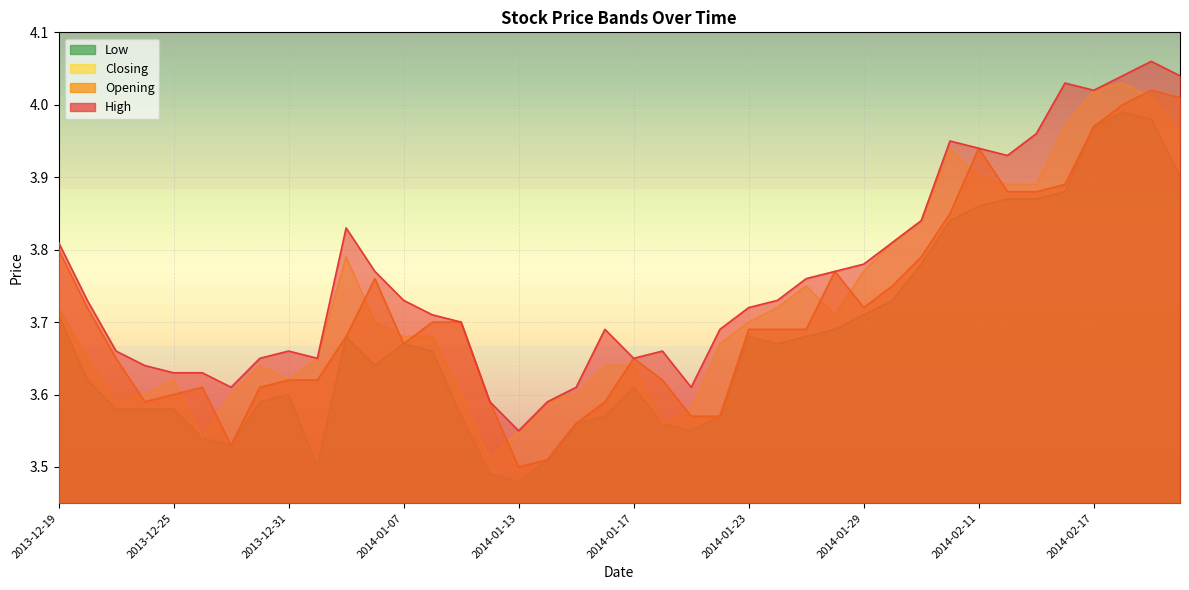

Between 2014-01-17 and 2014-01-06, which is larger?

2014-01-06